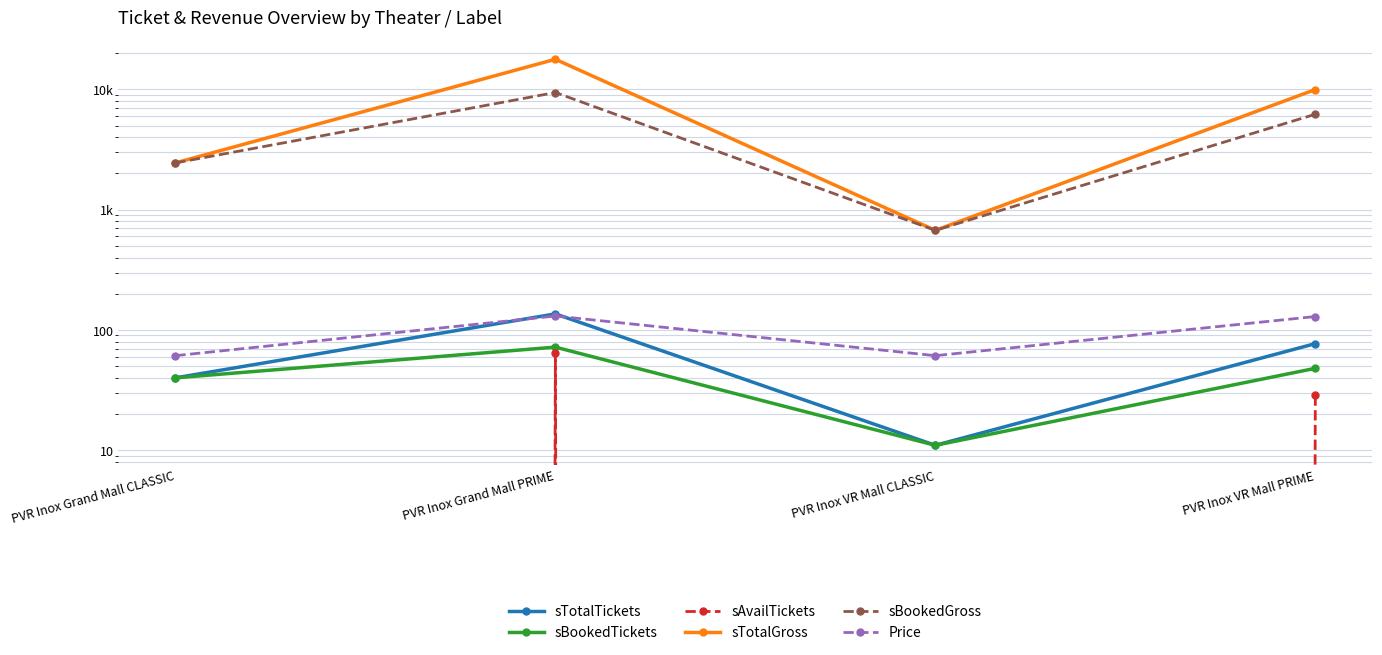

Where is the first local maximum for sTotalTickets?

PVR Inox Grand Mall PRIME